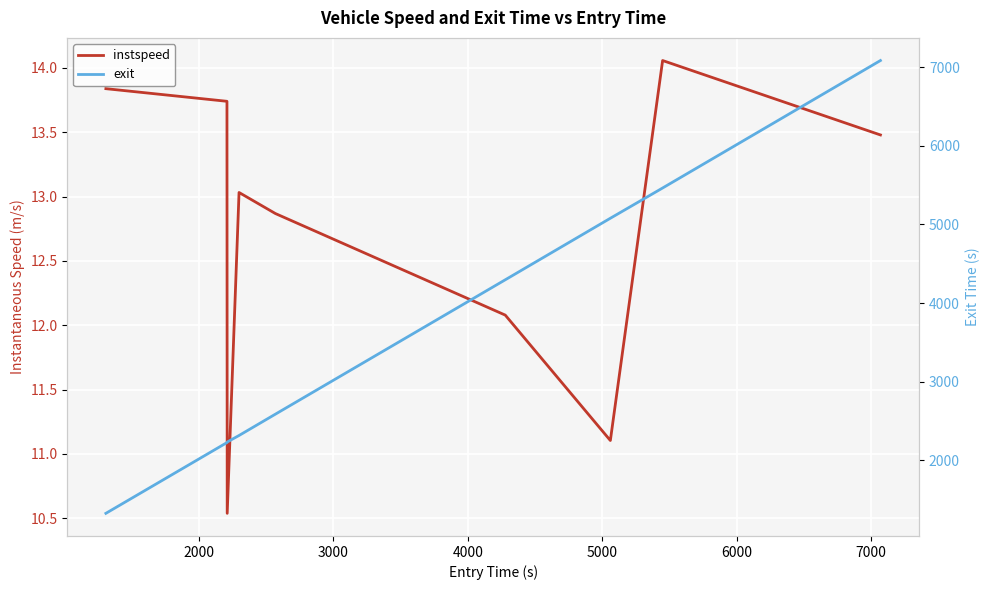

What is the difference between the maximum and minimum values in the exit series?

5759.9